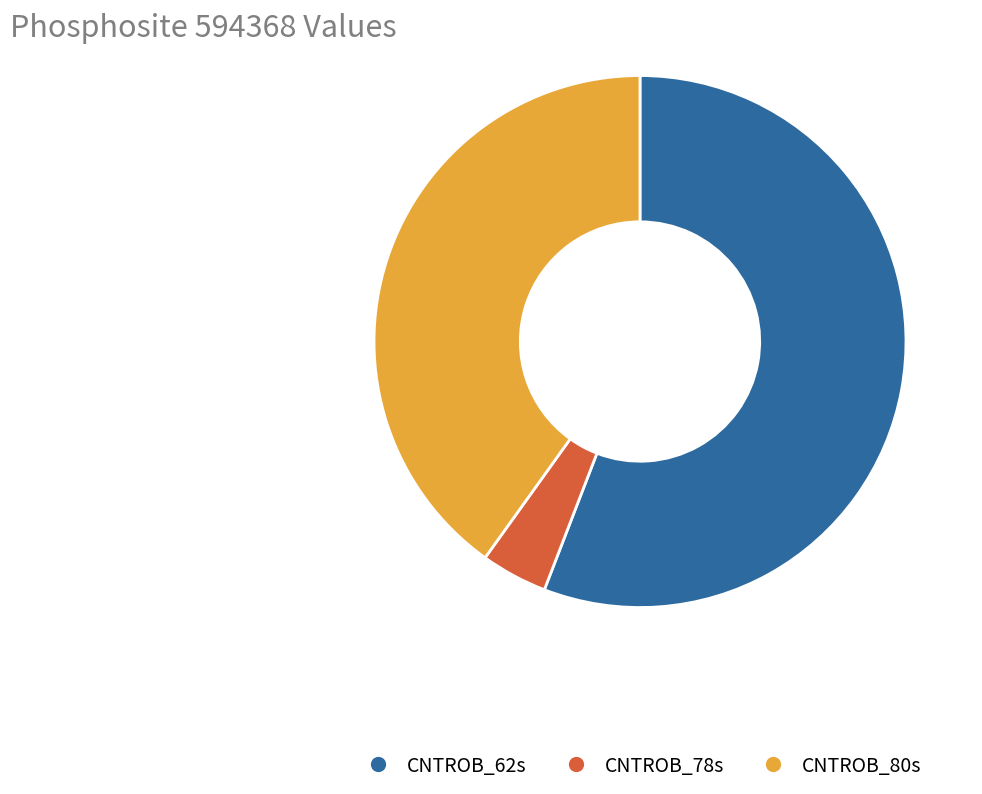

What is the largest slice in the pie chart?

CNTROB_62s